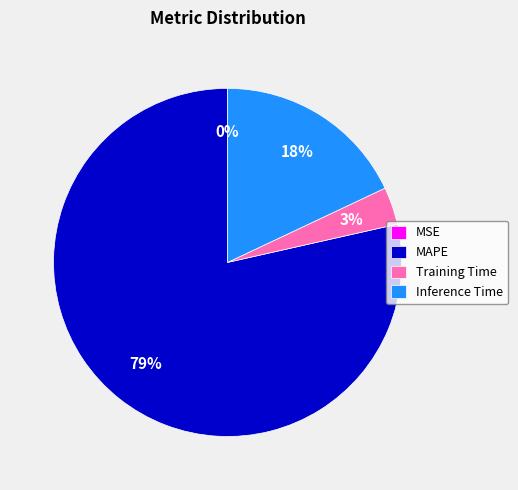

True or false: MAPE accounts for 90% of the total.

False